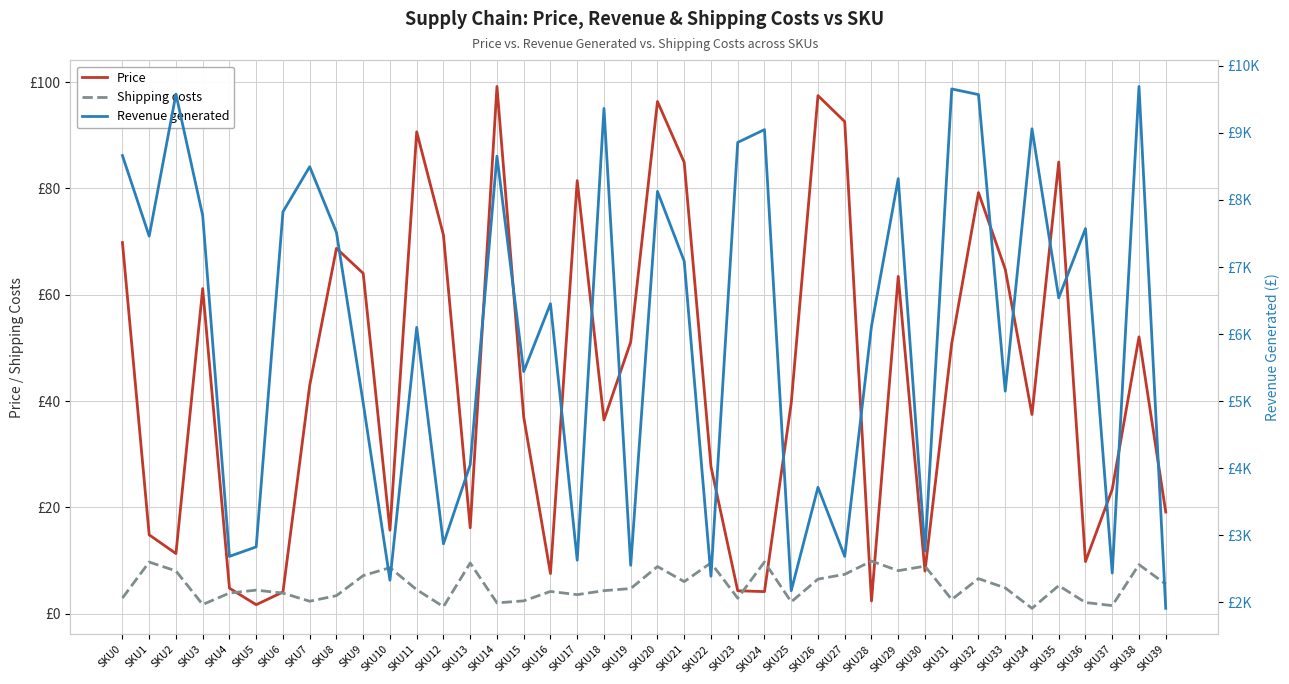

At which category does the chart reach its minimum across all series?

SKU34